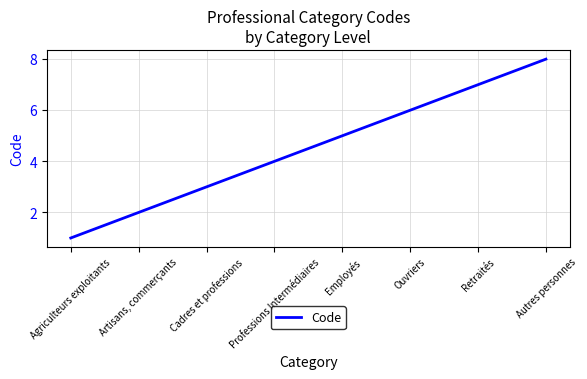

What position from the right is Cadres et professions?

6